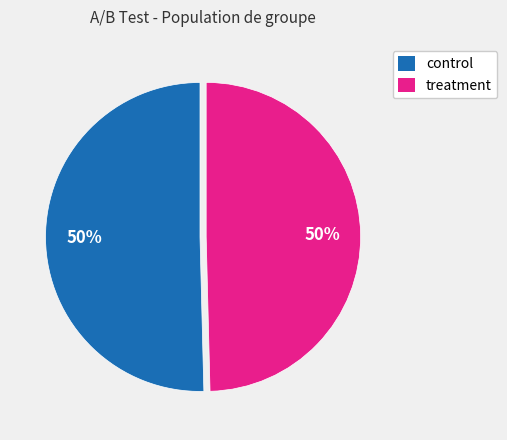

To the nearest percent, what is the average slice percentage?

50%